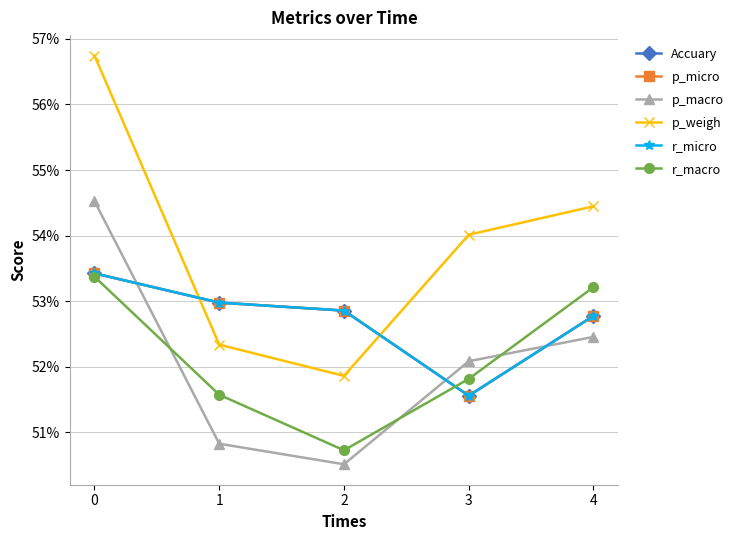

Is this an area chart (filled region under the line)?

No